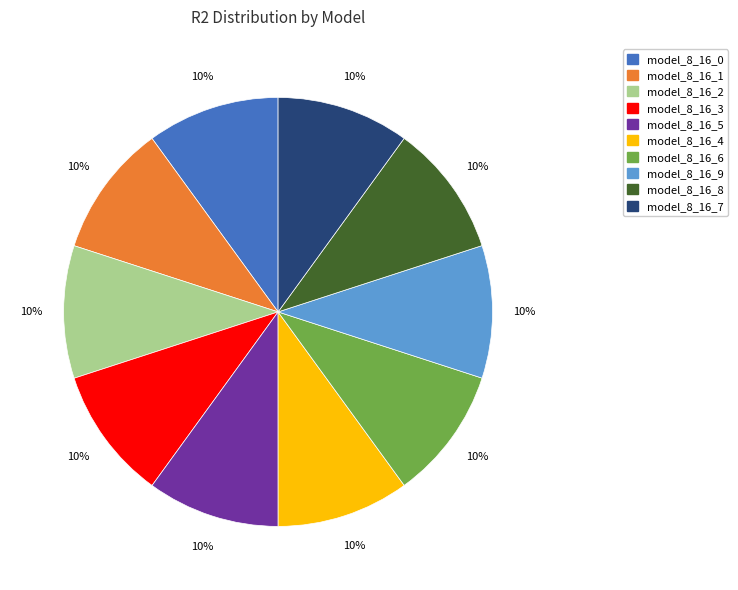

To the nearest percent, what is the average slice percentage?

10%